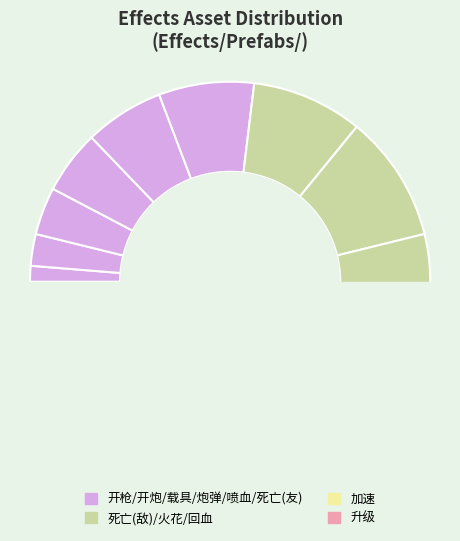

Do 升级 and 载具冒火 together represent more than half of the pie?

No